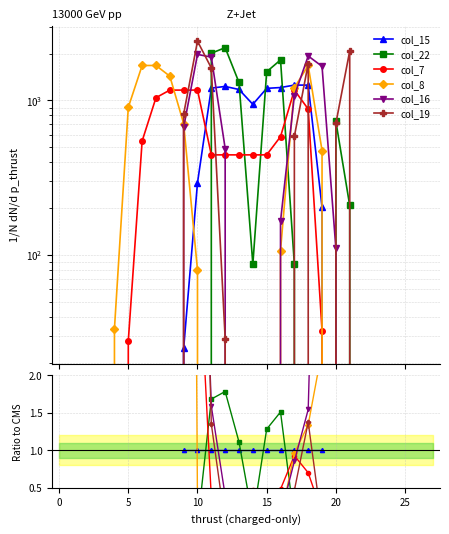

Does the chart display data point markers on the line(s)?

Yes